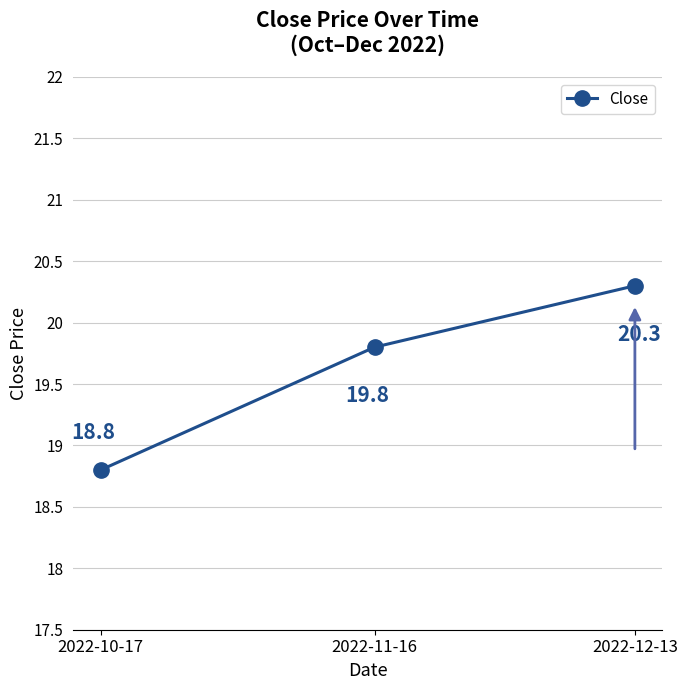

The value at 2022-10-17 is 30.0. True or false?

False